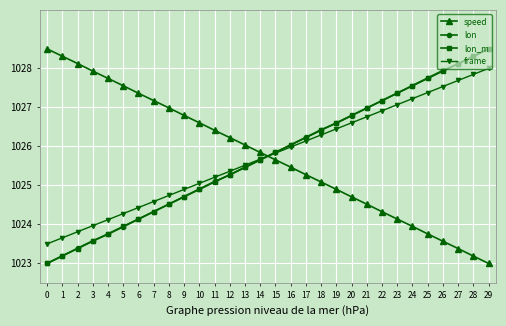

Rank the categories by lon value from lowest to highest.

0, 1, 2, 3, 4, 5, 6, 7, 8, 9, 10, 11, 12, 13, 14, 15, 16, 17, 18, 19, 20, 21, 22, 23, 24, 25, 26, 27, 28, 29